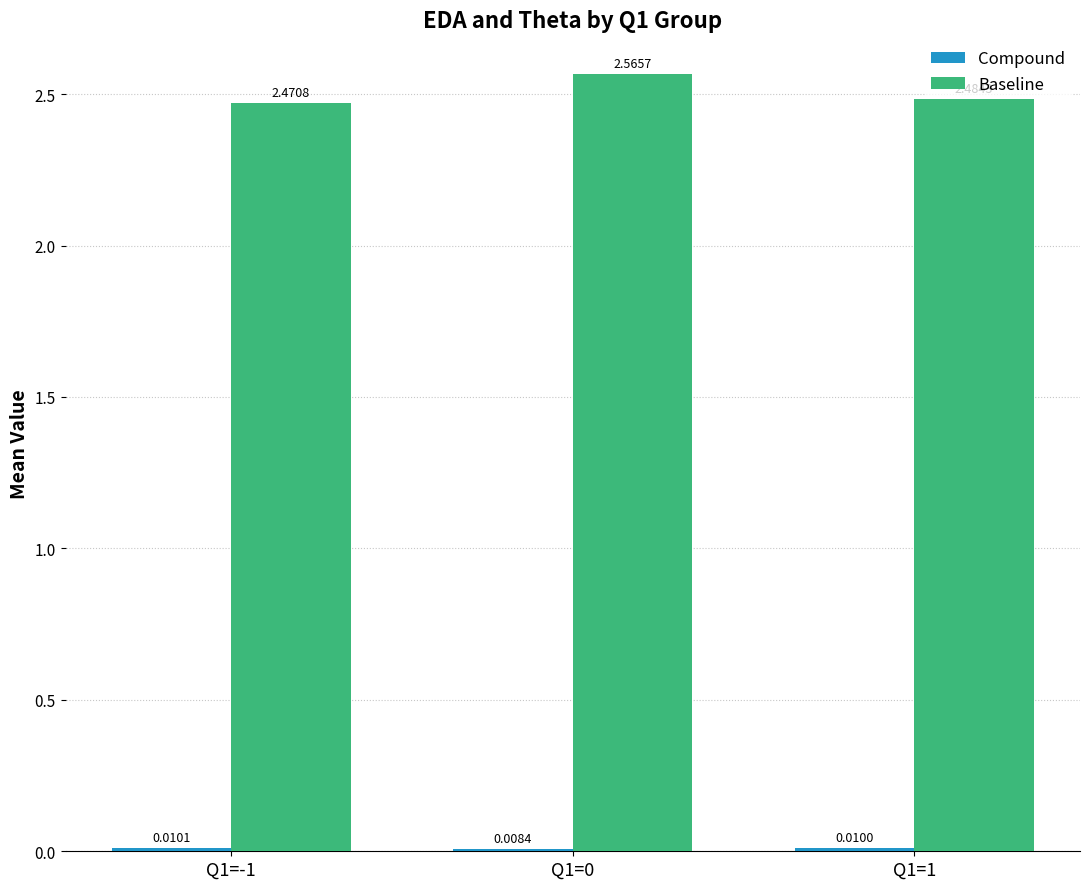

How many series are shown in this chart?

2